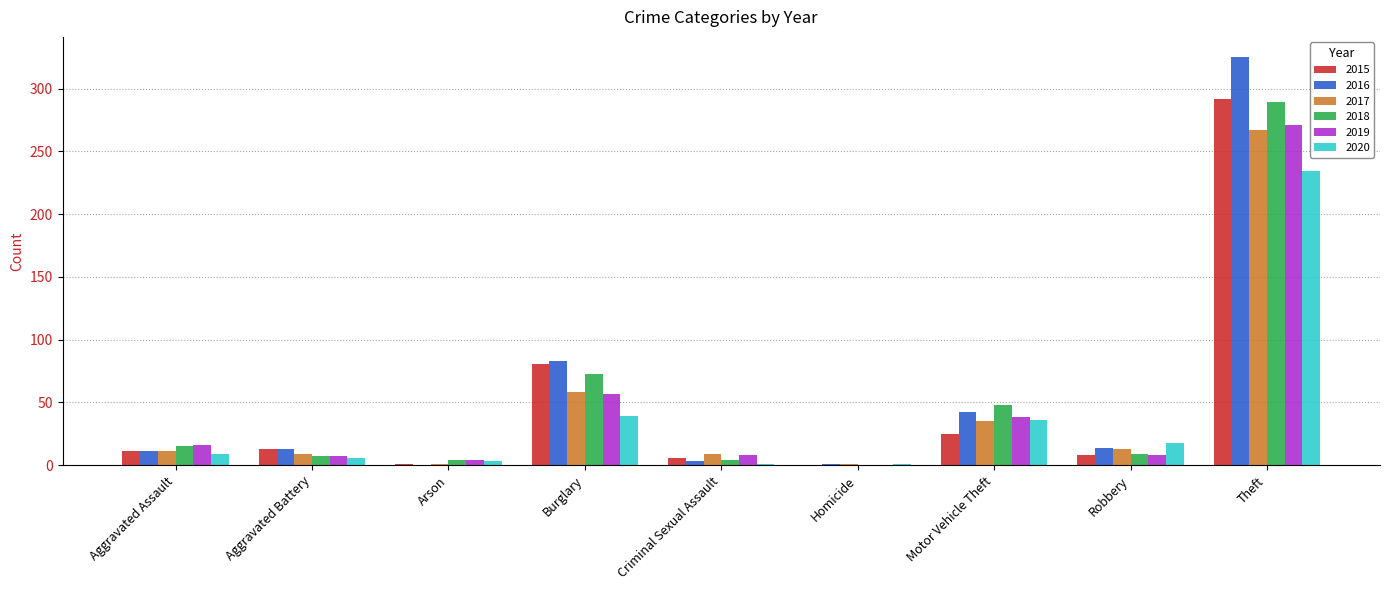

At which category is the sum across all series the highest?

Theft